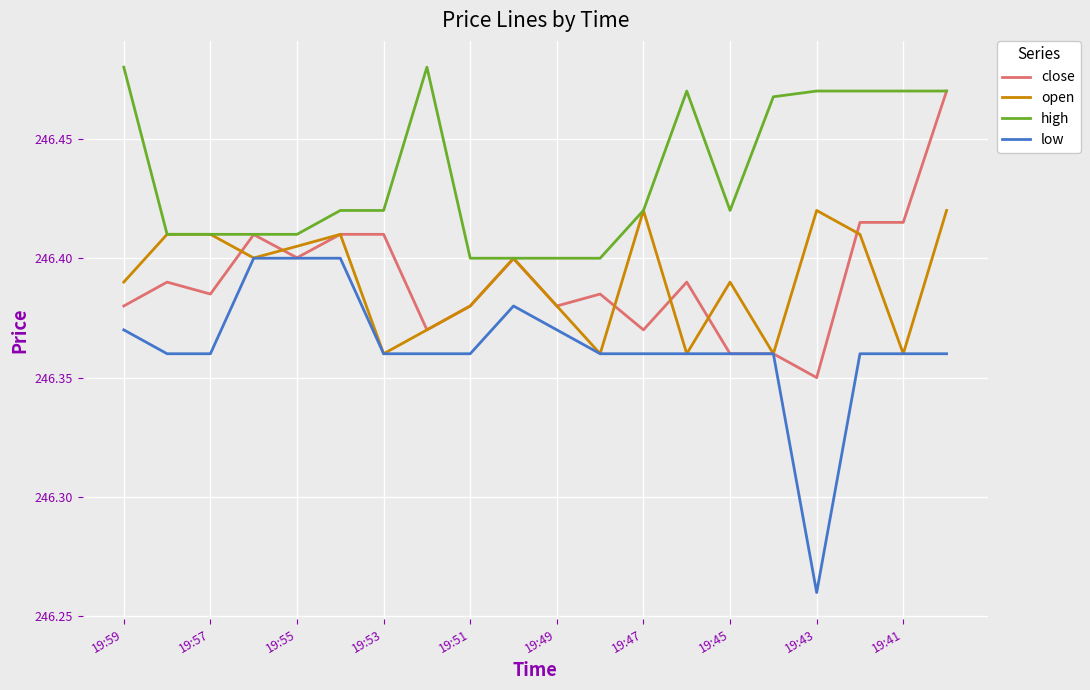

True or false: high and low cross at least once.

False